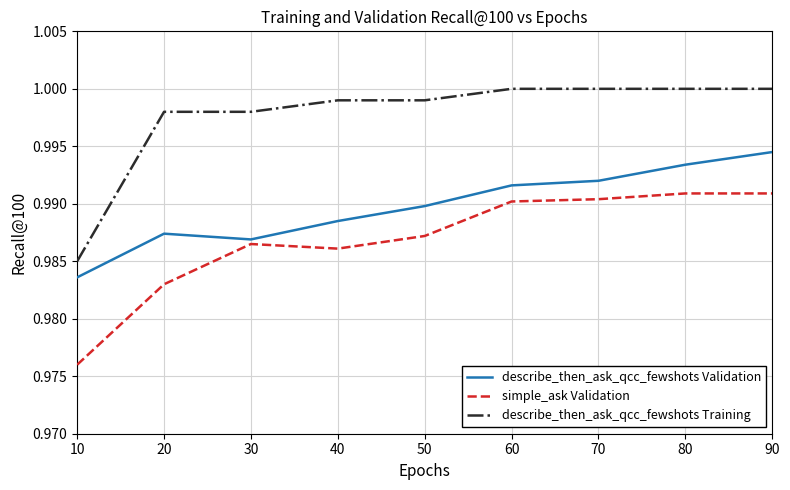

True or false: simple_ask Validation and describe_then_ask_qcc_fewshots Training cross at least once.

False